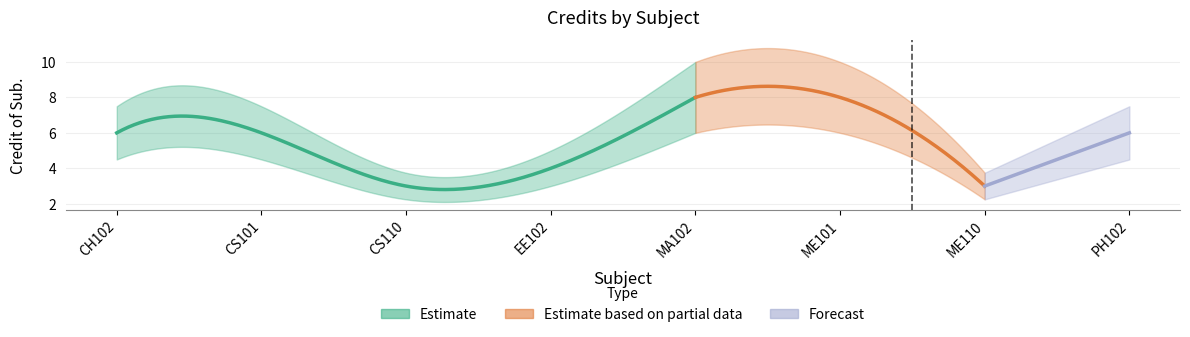

What is the approximate value at MA102?

8